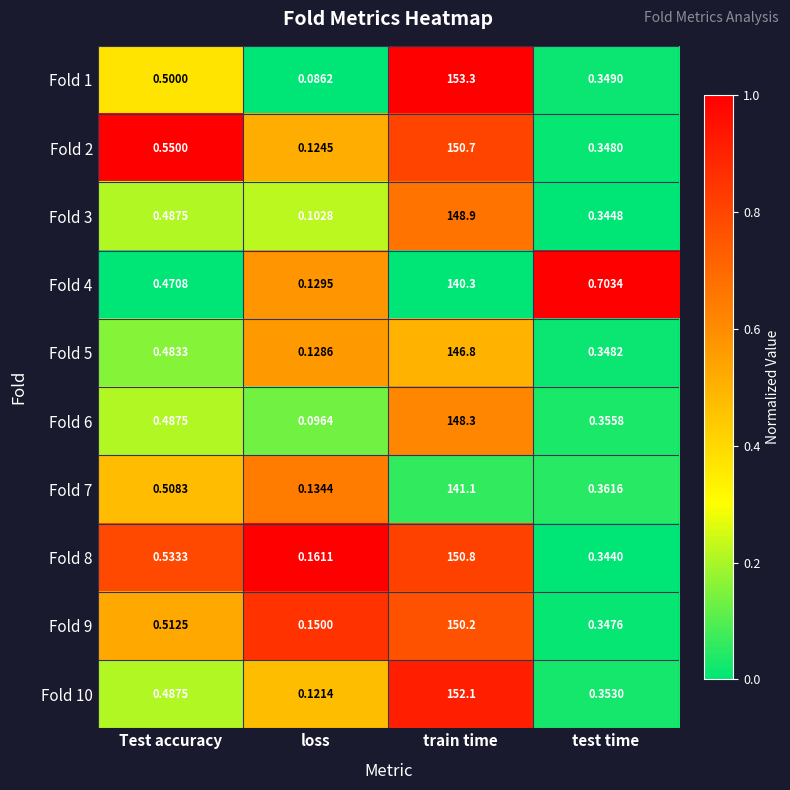

At how many categories does at least one series exceed 0?

4